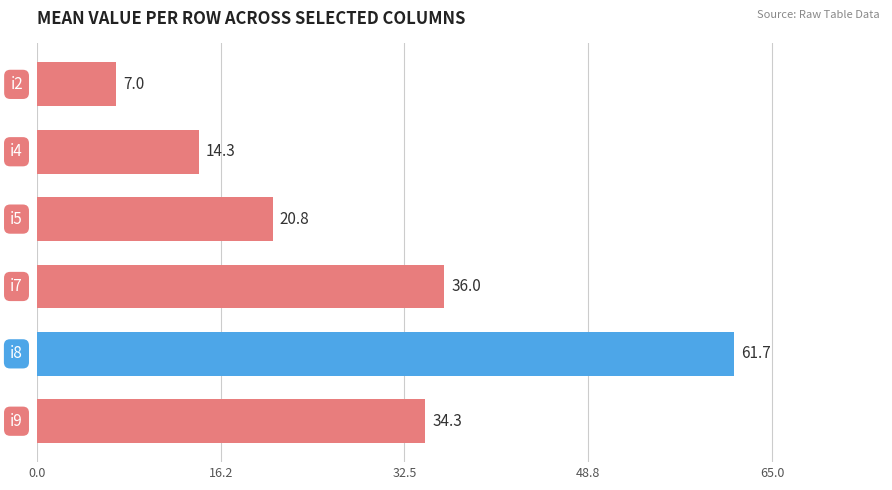

What is the average value?

29.0